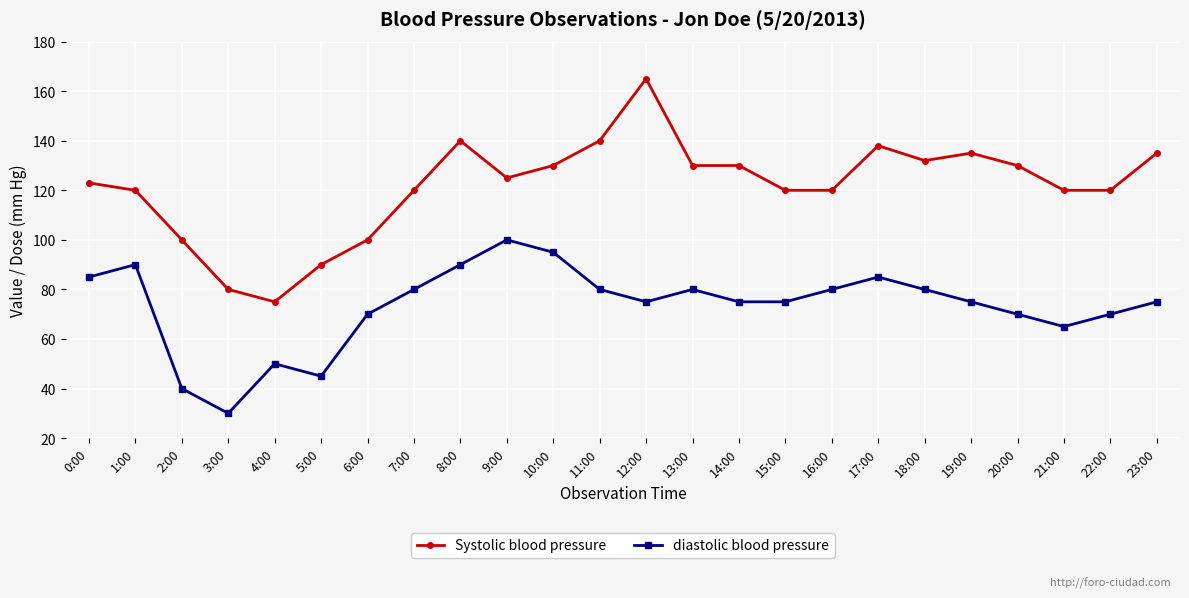

What is the sum of all Systolic blood pressure values?

2918